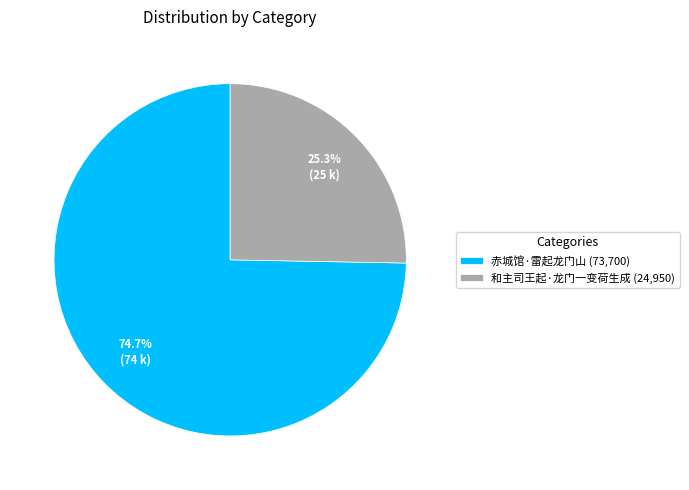

What portion of the pie excludes 赤城馆·雷起龙门山?

25.3%